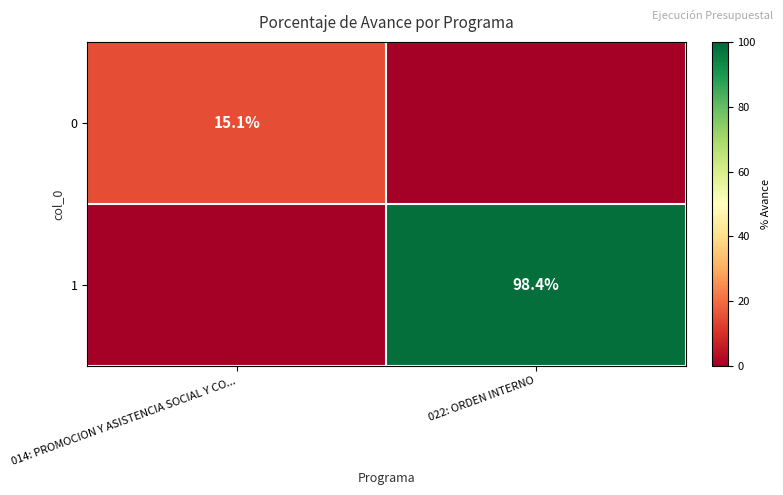

What is the spread (max minus min) of values at 022: ORDEN INTERNO?

98.4